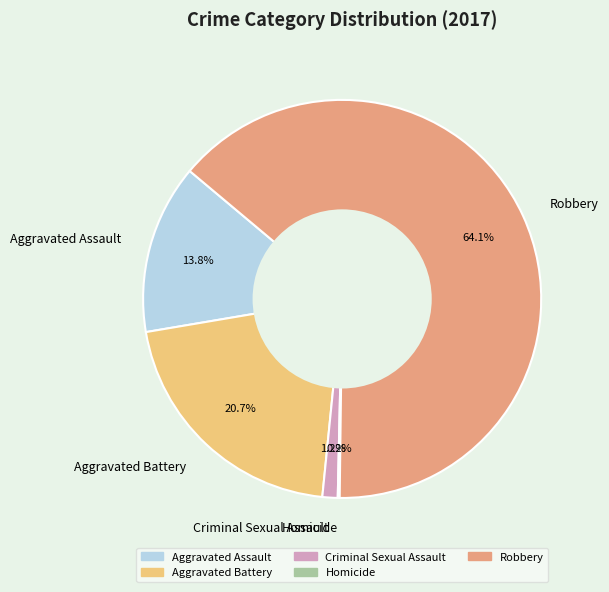

Which slice is the largest?

Robbery